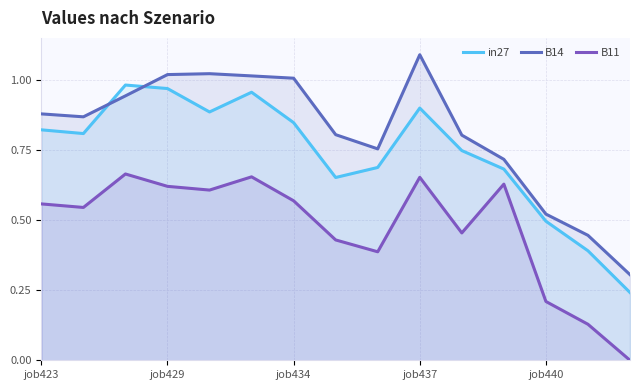

What are all the series names shown in the legend?

in27, B14, B11